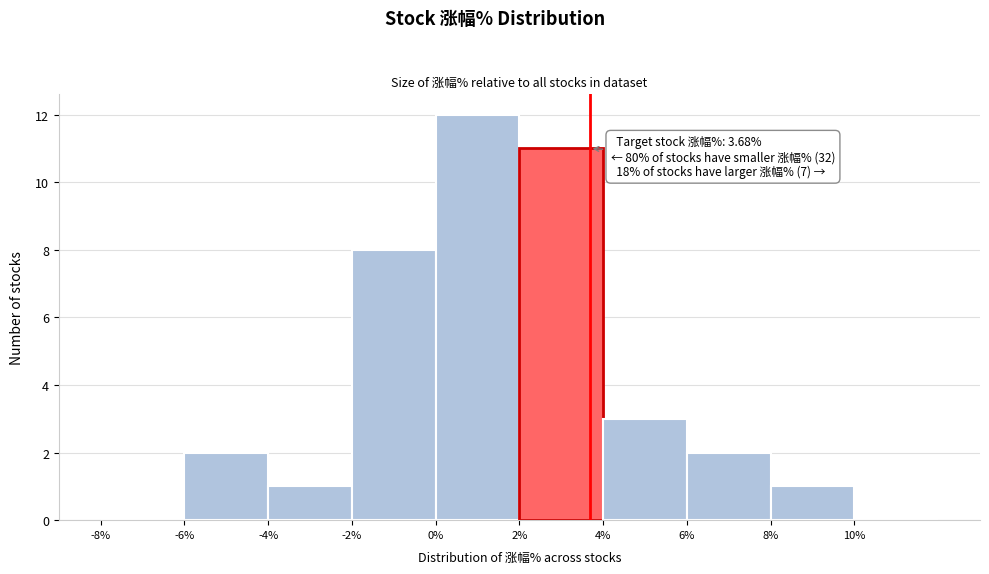

Over which range of the x-axis is the bar tallest?

0 to 2